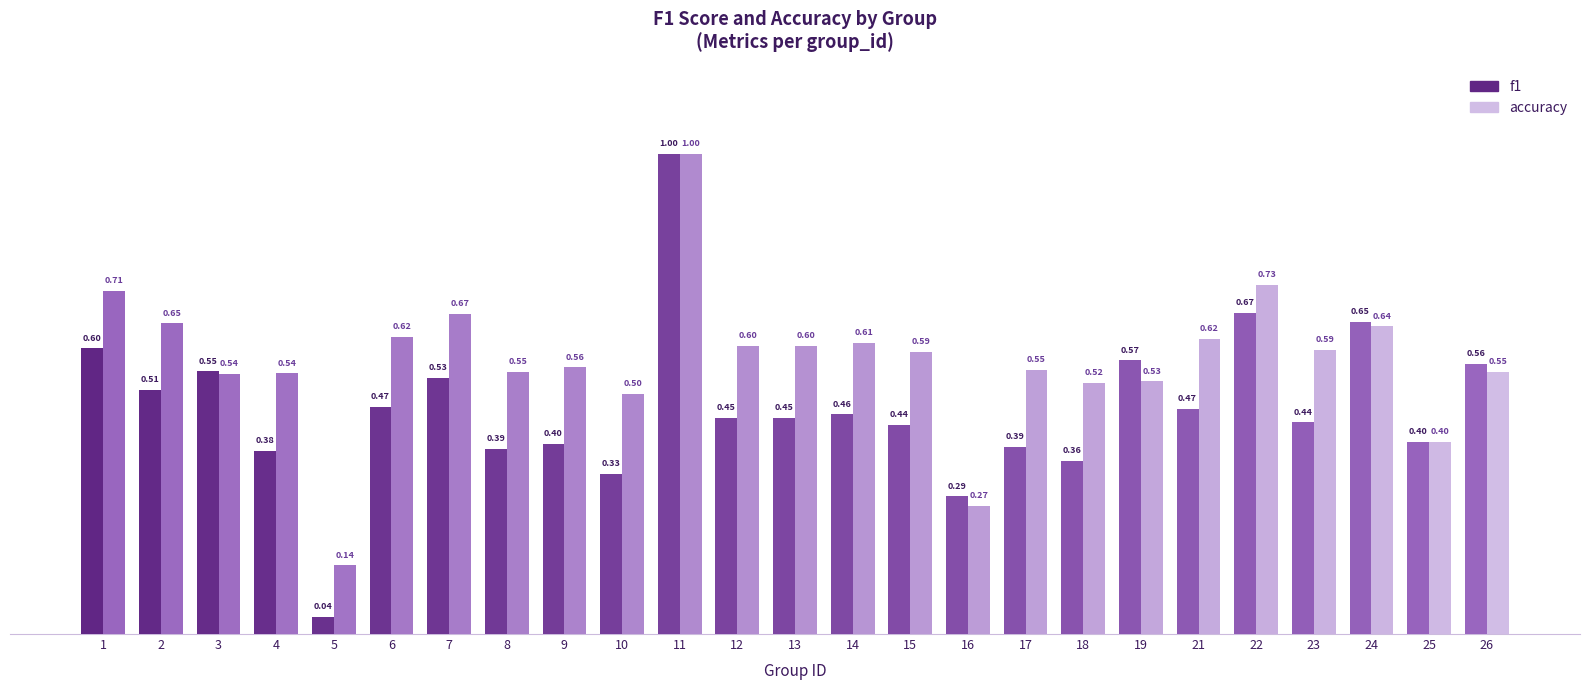

List the series in order of their peak value, lowest first.

f1, accuracy